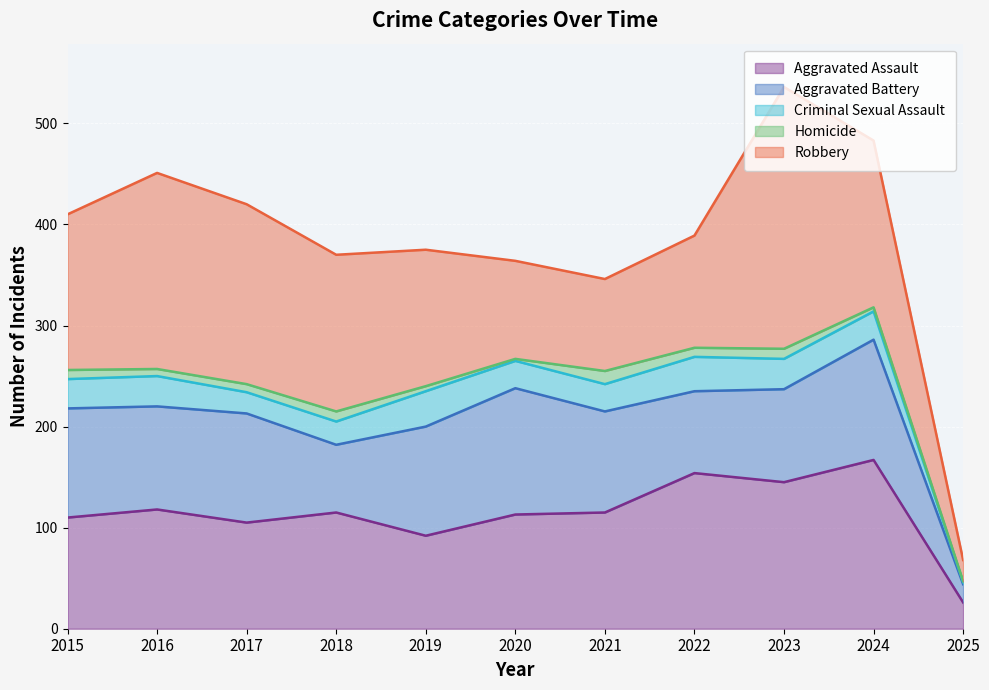

Where is the first local minimum for Homicide?

2016